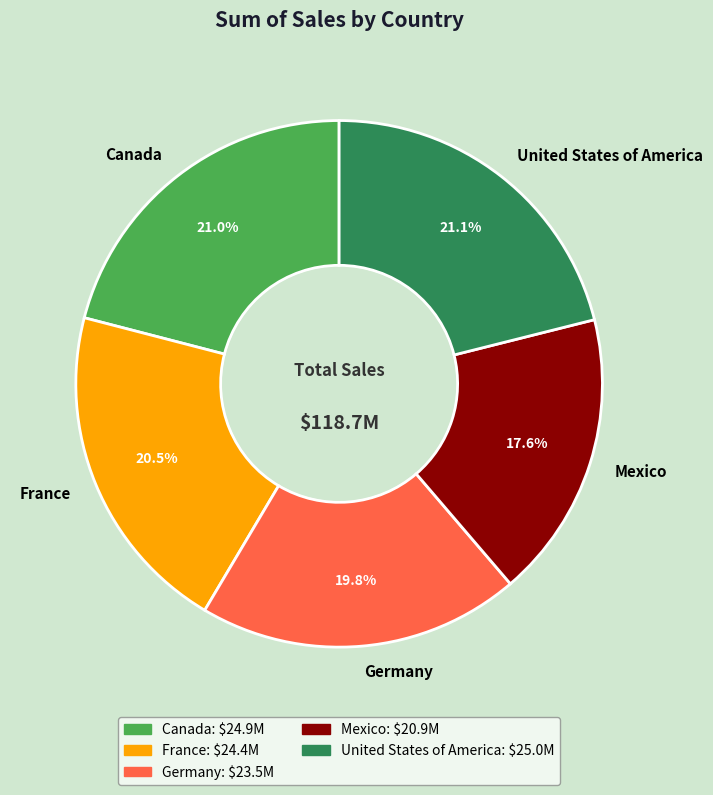

Approximately how many times larger is the value at Mexico compared to France?

0.9